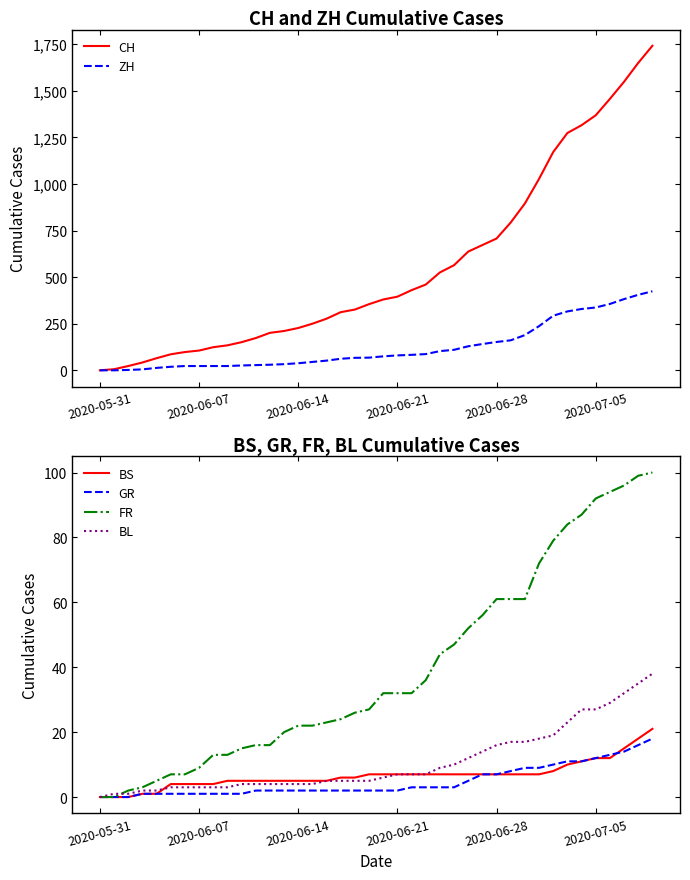

Read the GR value at 23.

3